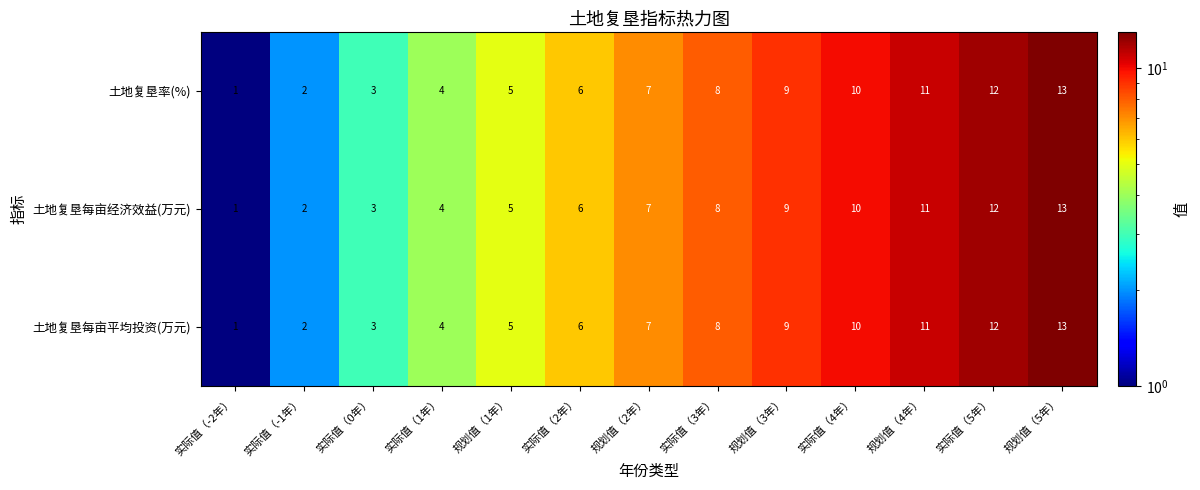

Rank the categories by 土地复垦每亩平均投资(万元) value from lowest to highest.

实际值（-2年）, 实际值（-1年）, 实际值（0年）, 实际值（1年）, 规划值（1年）, 实际值（2年）, 规划值（2年）, 实际值（3年）, 规划值（3年）, 实际值（4年）, 规划值（4年）, 实际值（5年）, 规划值（5年）